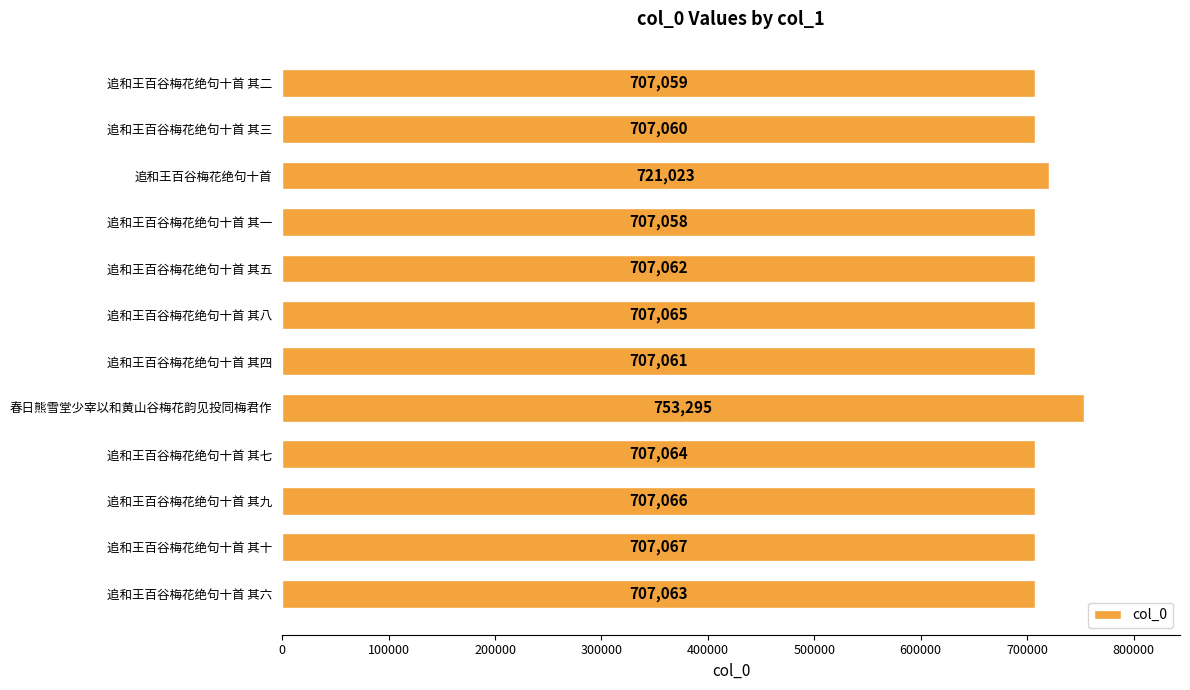

List the labels in order of value, smallest first.

追和王百谷梅花绝句十首 其一, 追和王百谷梅花绝句十首 其二, 追和王百谷梅花绝句十首 其三, 追和王百谷梅花绝句十首 其四, 追和王百谷梅花绝句十首 其五, 追和王百谷梅花绝句十首 其六, 追和王百谷梅花绝句十首 其七, 追和王百谷梅花绝句十首 其八, 追和王百谷梅花绝句十首 其九, 追和王百谷梅花绝句十首 其十, 追和王百谷梅花绝句十首, 春日熊雪堂少宰以和黄山谷梅花韵见投同梅君作